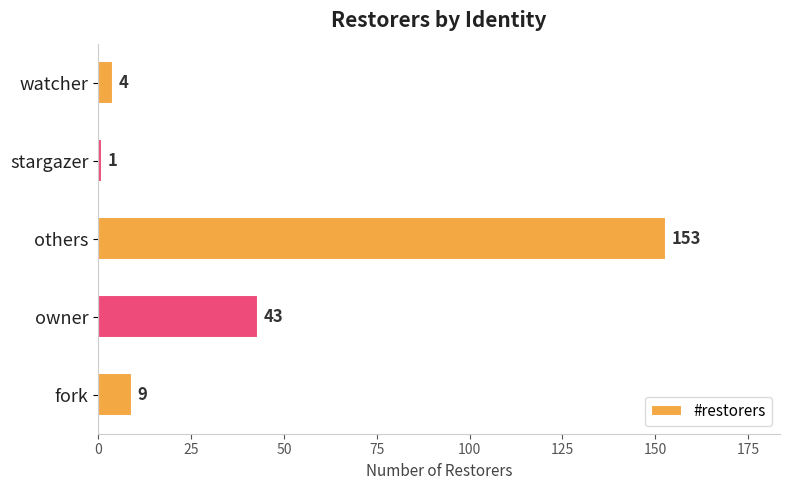

Does the chart contain any negative values?

No